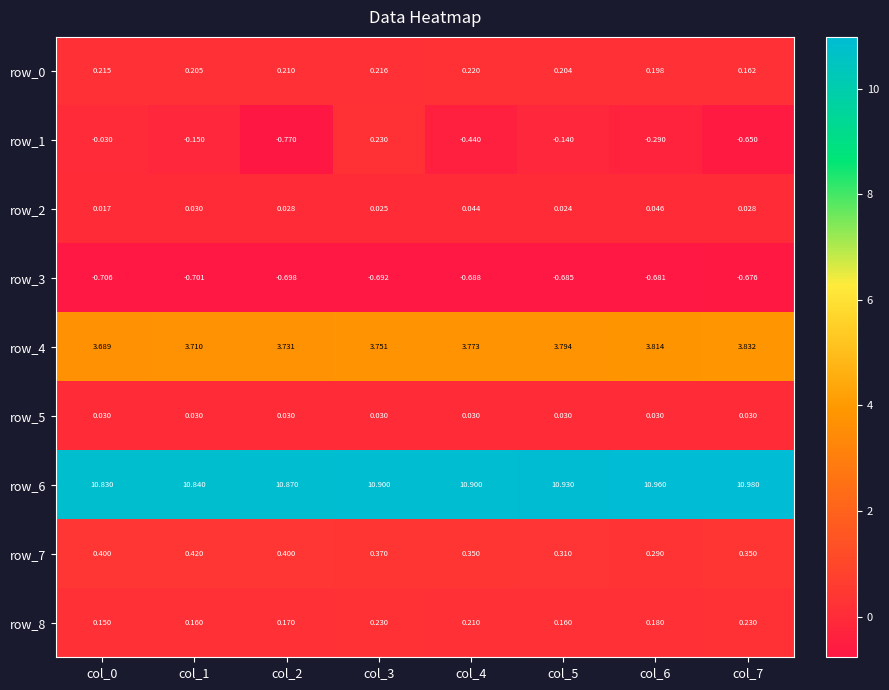

Is the value of row_4 at col_1 greater than the value of row_5 at col_6?

Yes